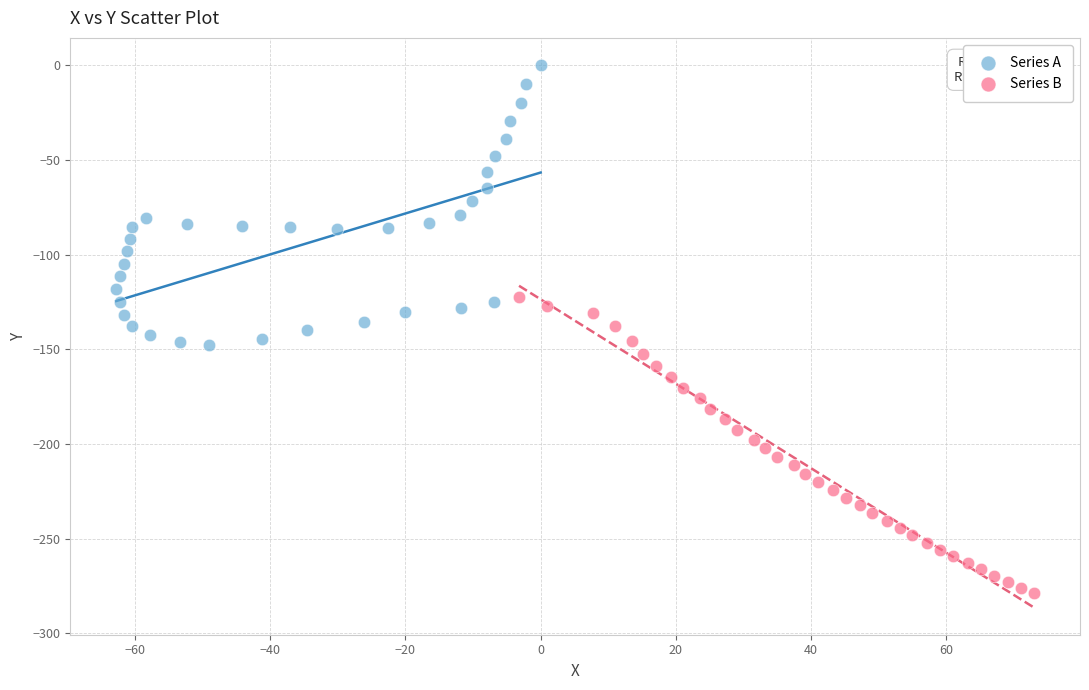

What are all the series names shown in the legend?

Series A, Series B